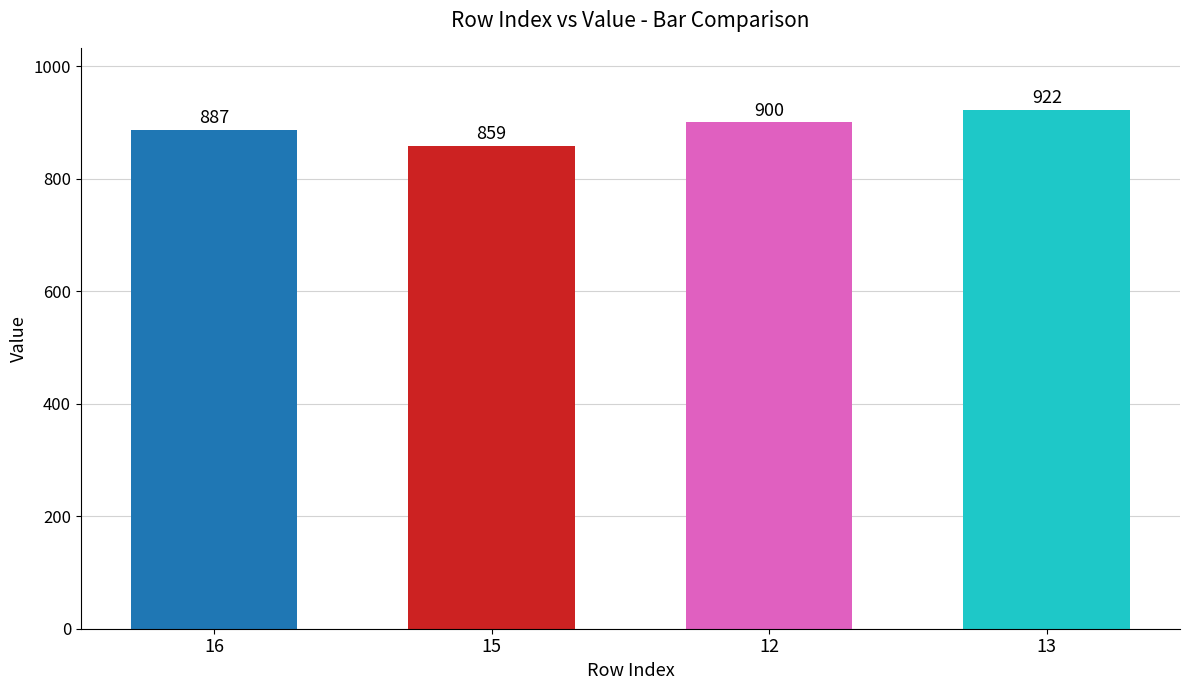

What is the sum of the values at 16 and 12?

1787